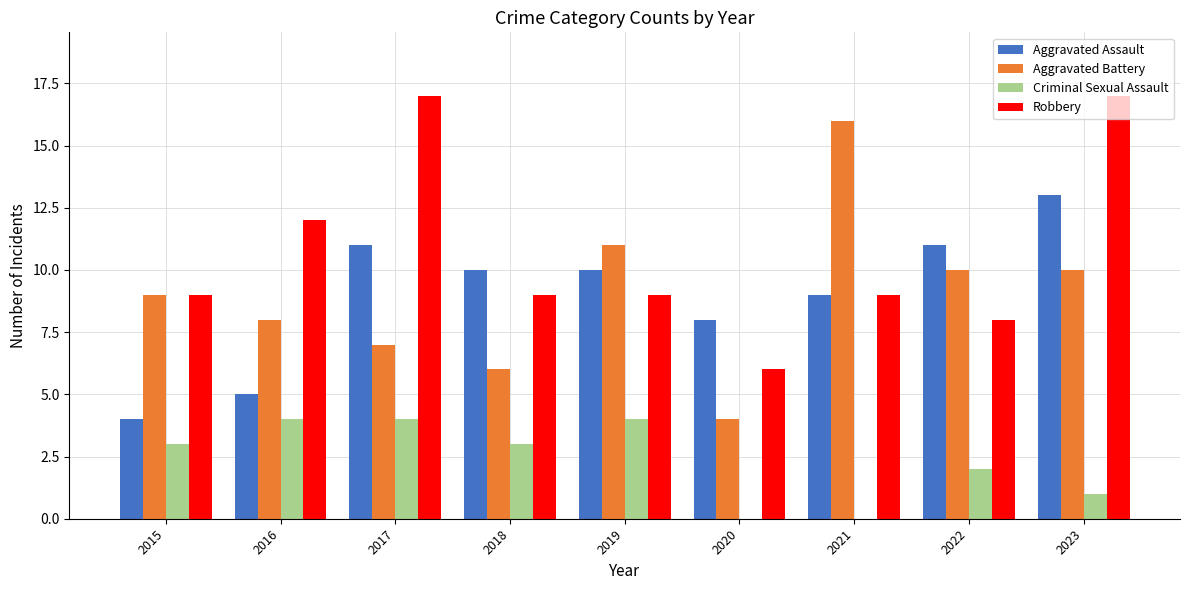

Reading left to right, list all the values displayed in this chart.

Aggravated Assault: 2015=4	2016=5	2017=11	2018=10	2019=10	2020=8	2021=9	2022=11	2023=13
Aggravated Battery: 2015=9	2016=8	2017=7	2018=6	2019=11	2020=4	2021=16	2022=10	2023=10
Criminal Sexual Assault: 2015=3	2016=4	2017=4	2018=3	2019=4	2020=0	2021=0	2022=2	2023=1
Robbery: 2015=9	2016=12	2017=17	2018=9	2019=9	2020=6	2021=9	2022=8	2023=17